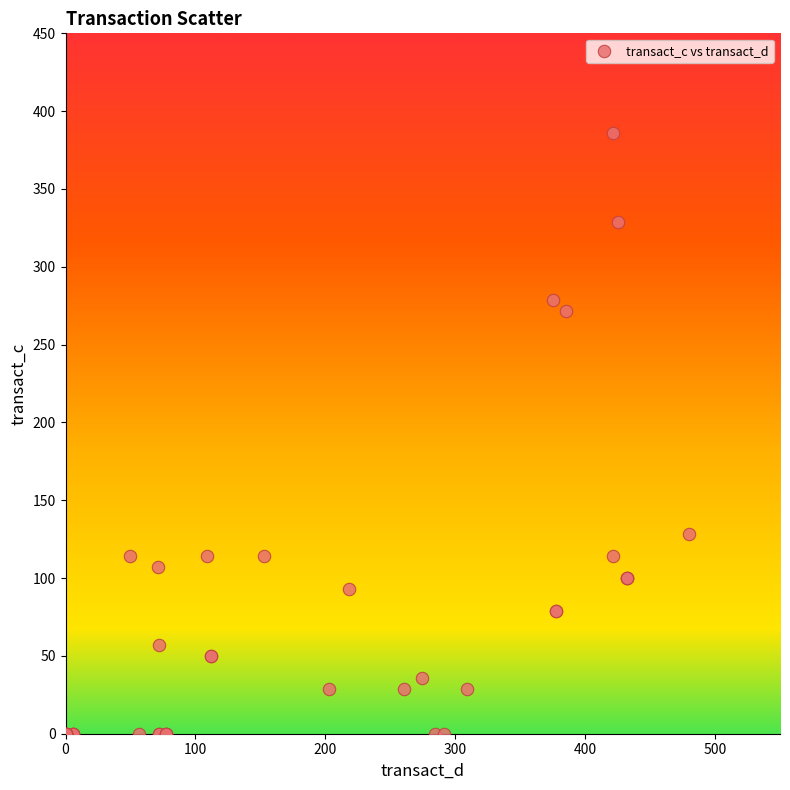

What Y value in the scatter plot is closest to 192?

128.6